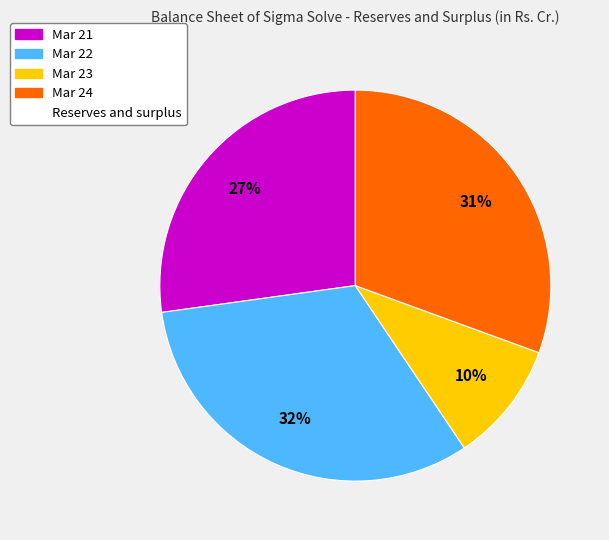

How many segments does this pie chart have?

4